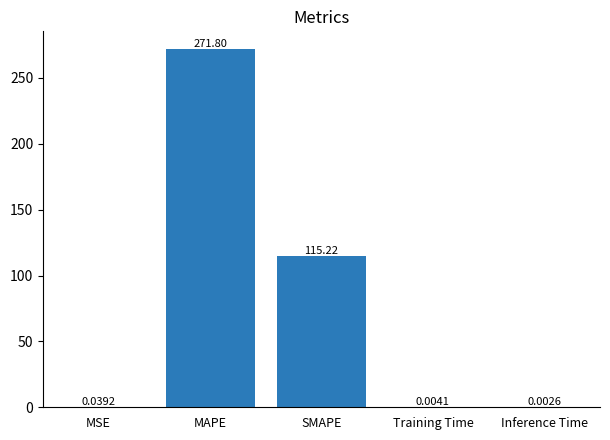

At which label is the value closest to 135?

SMAPE